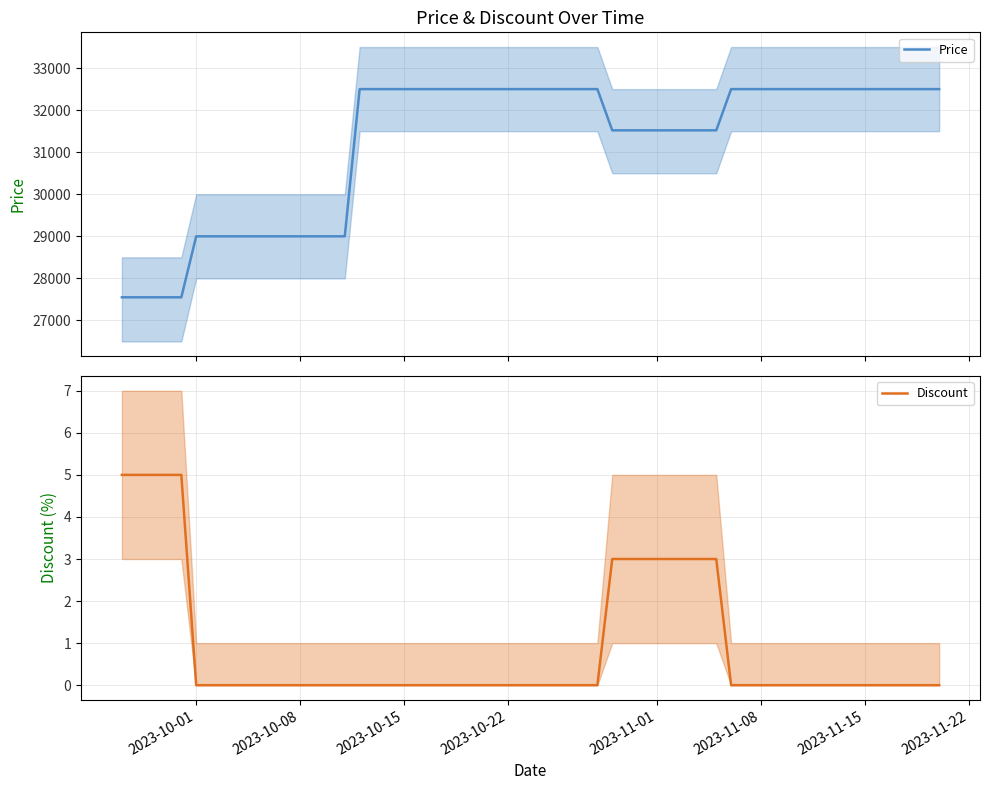

Count the number of categories in the chart.

40